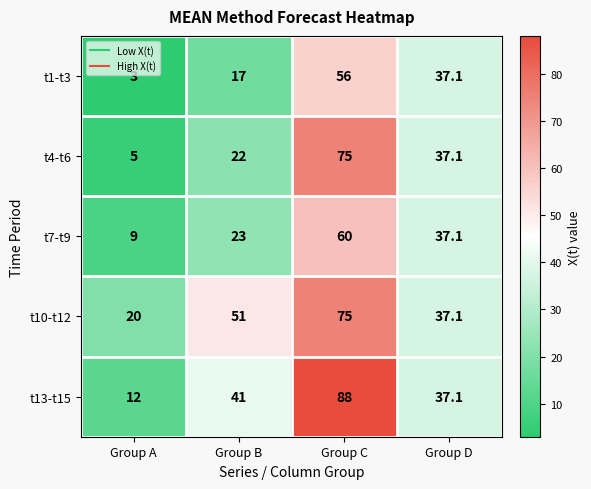

Which series has the largest total across all categories?

t10-t12